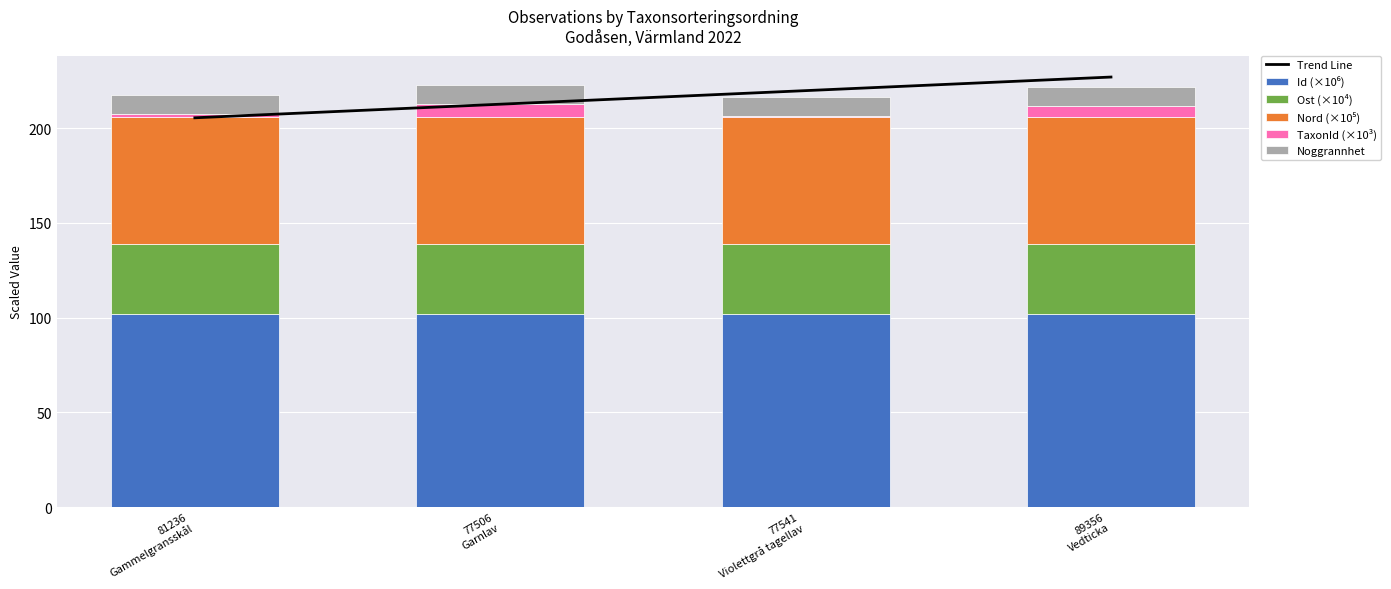

Is the value of Nord (×10⁵) at 81236
Gammelgransskål greater than the value of Noggrannhet at 77541
Violettgrå tagellav?

Yes